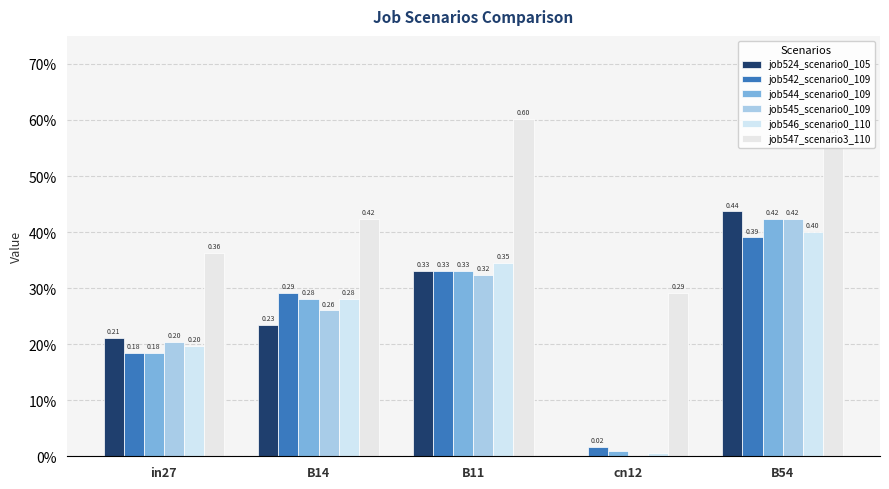

What is the label of the 5th bar from the left?

B54